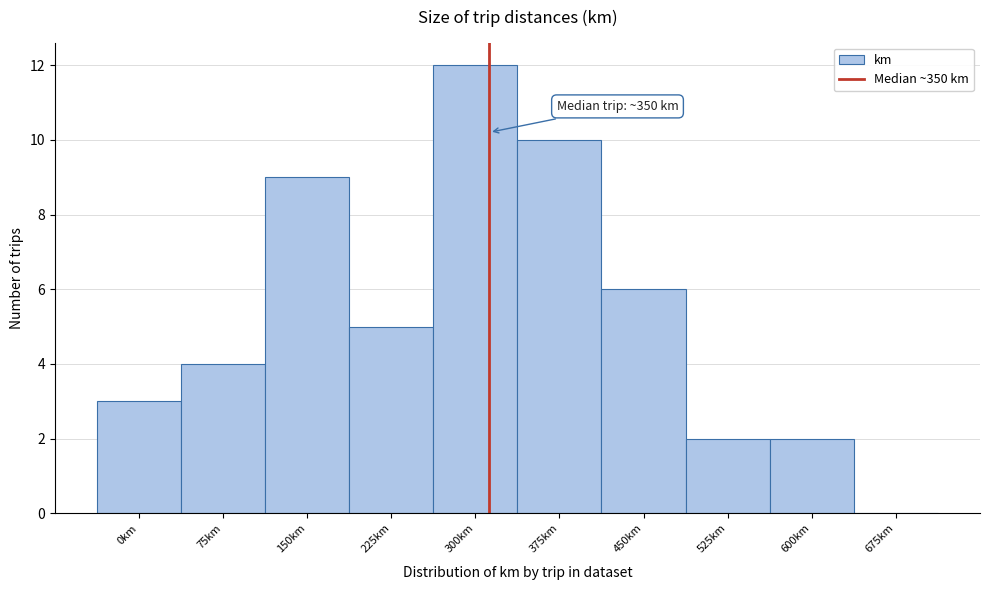

What is the sum of all values?

53